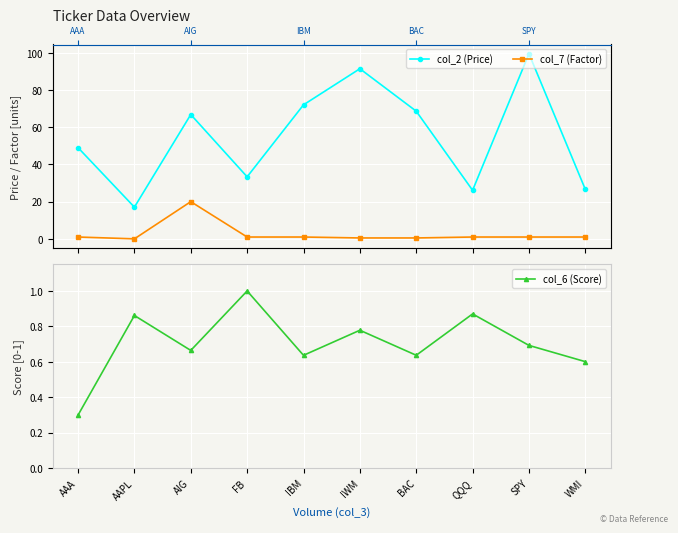

Between IBM and BAC, which series saw the biggest shift?

col_2 (Price)